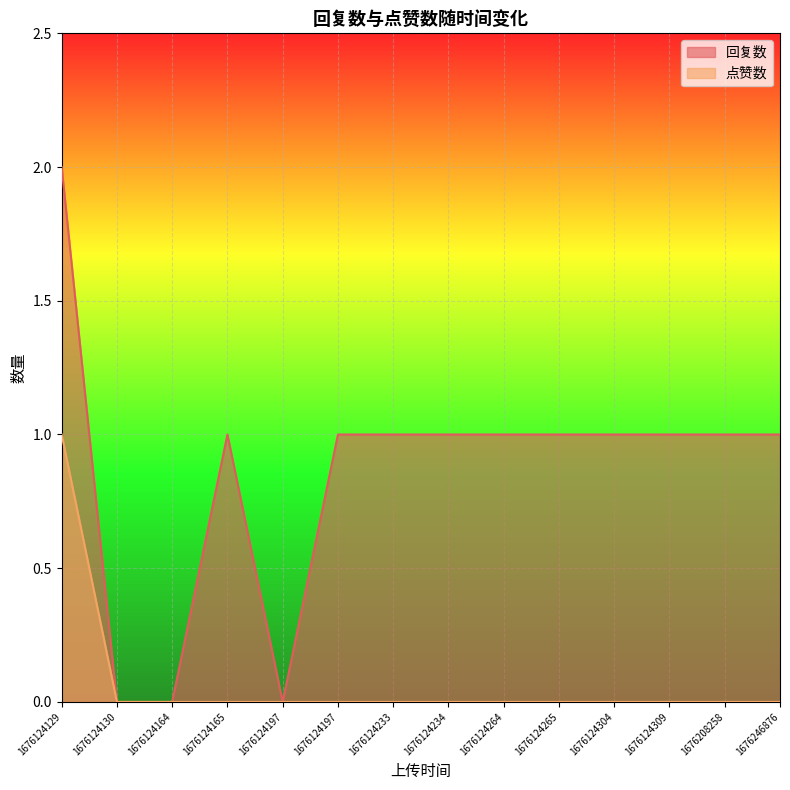

How many positive values does the 回复数 series have?

11